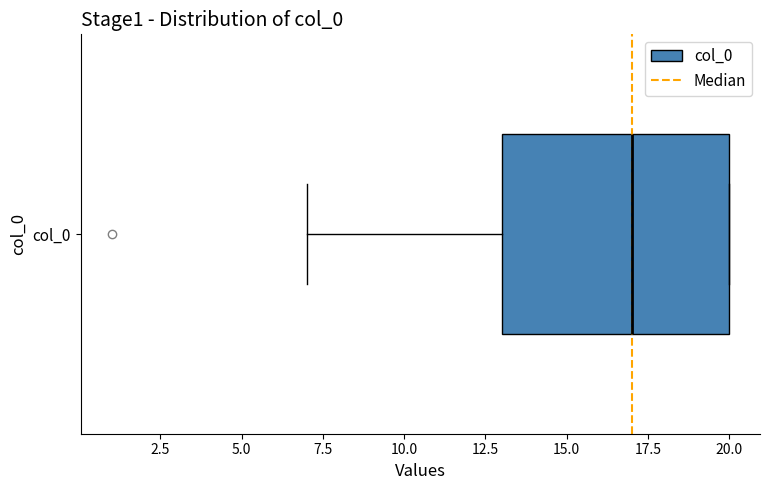

Transcribe this box plot: give where the median line is, the range the box spans, and where the two whiskers end, as read against the x-axis. The values are not printed on the chart, so give them approximately, as read against the axis.

median 17, box 13 to 20, whiskers 7 to 20